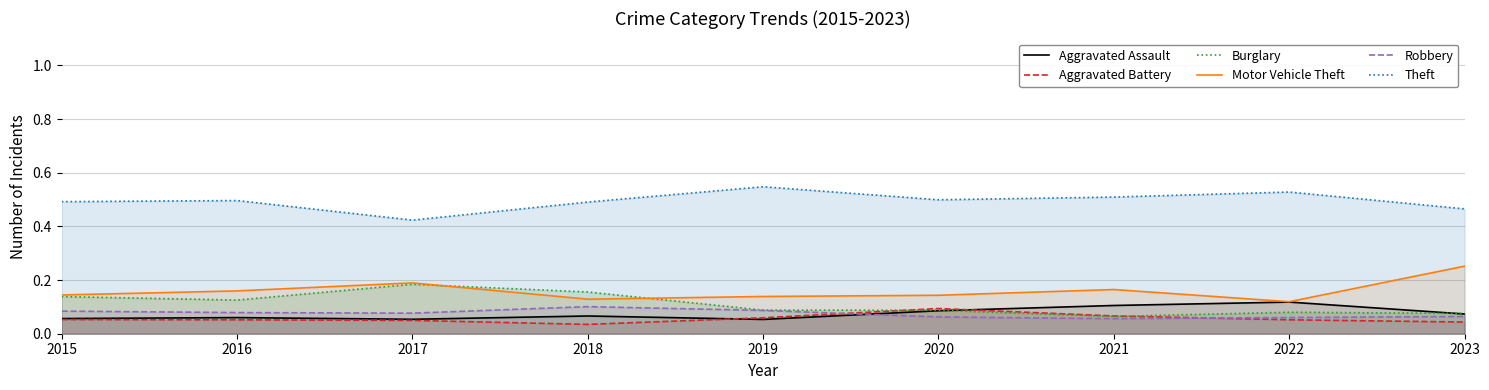

What is the sum of all Robbery values?

0.7